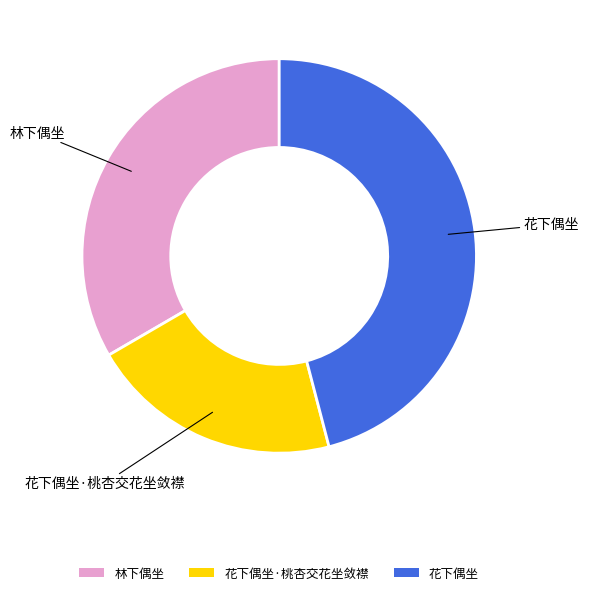

Do 花下偶坐·桃杏交花坐敛襟 and 林下偶坐 together represent more than half of the pie?

Yes